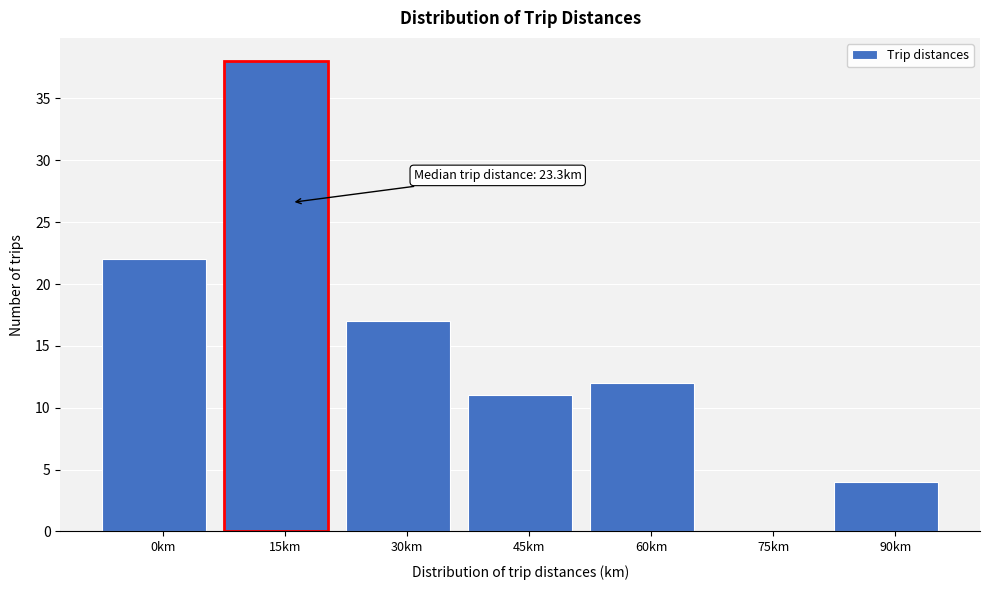

Reading left to right, extract all data points from this chart.

0km=22	15km=38	30km=17	45km=11	60km=12	75km=0	90km=4